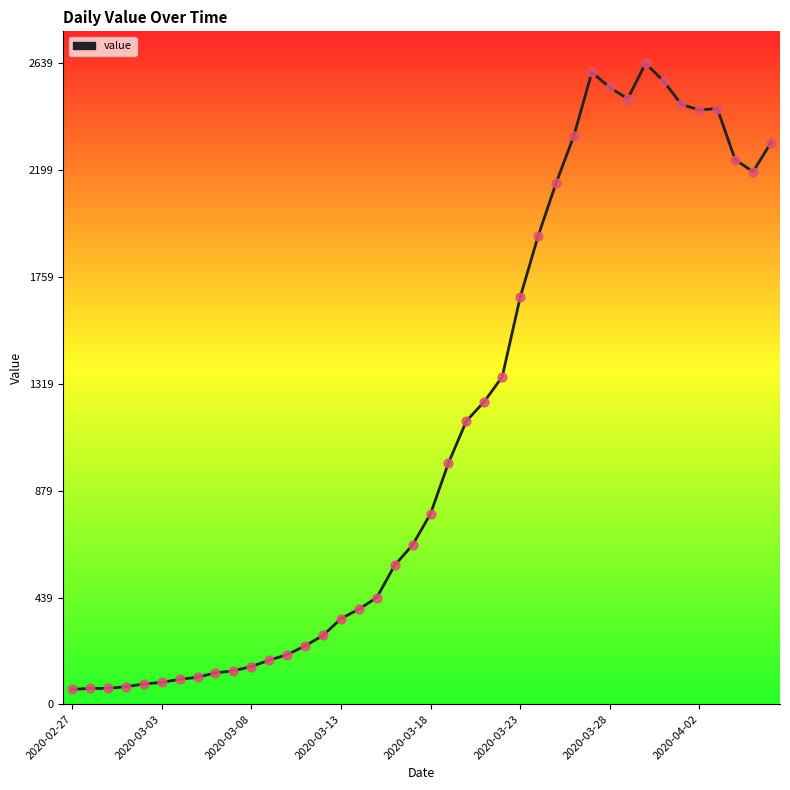

What is the difference between the maximum and minimum values?

2578